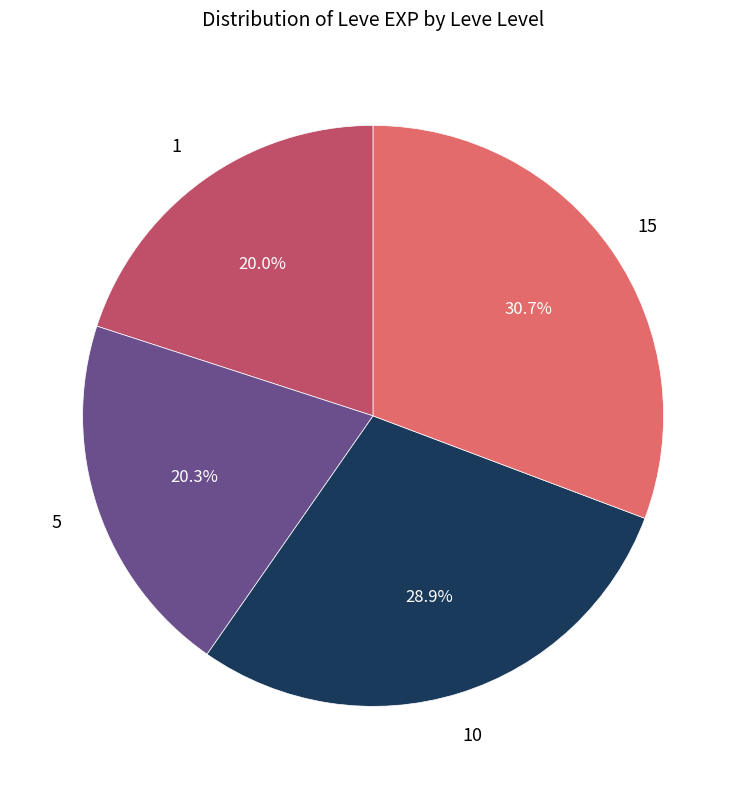

What percentage is NOT represented by 5?

79.7%